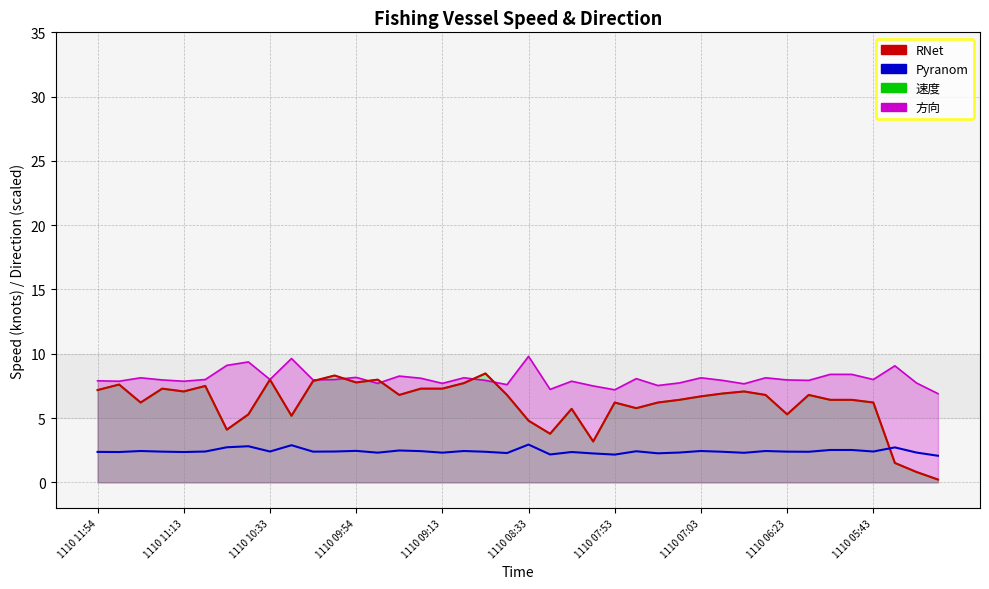

Which series ends up on top after the final intersection of Pyranom and RNet?

Pyranom